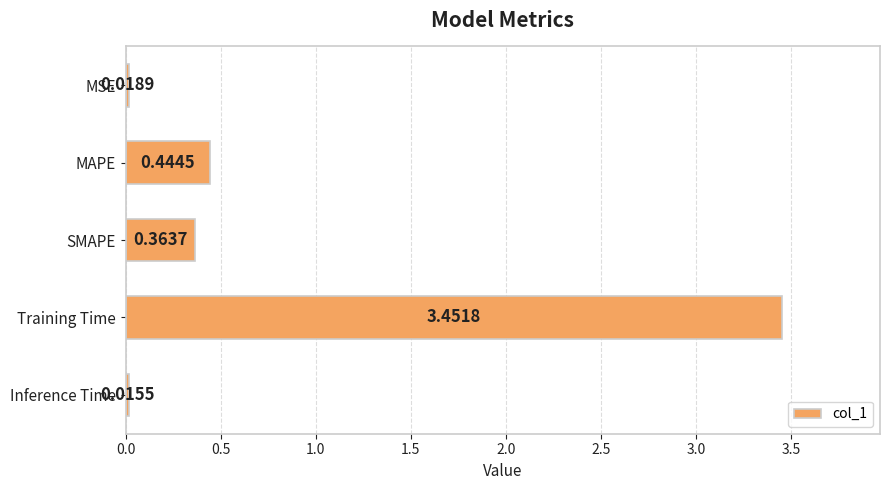

What is the label of the 3rd bar from the top?

SMAPE